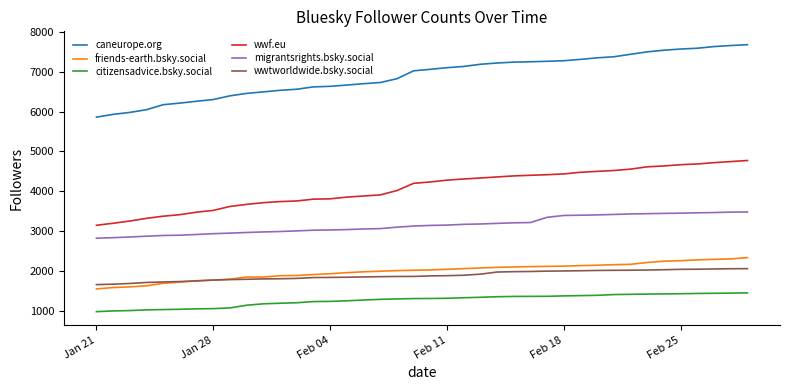

Which series has the largest range (max minus min)?

caneurope.org